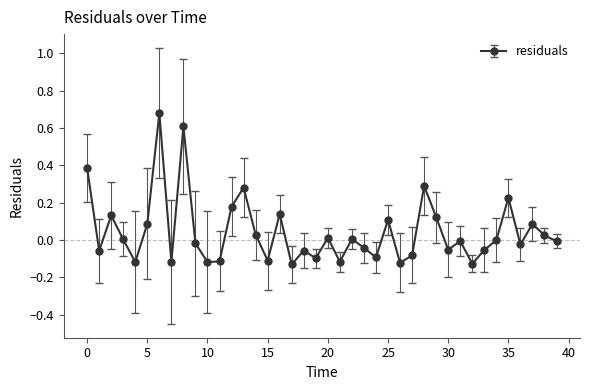

What is the difference between the maximum and minimum values?

0.8